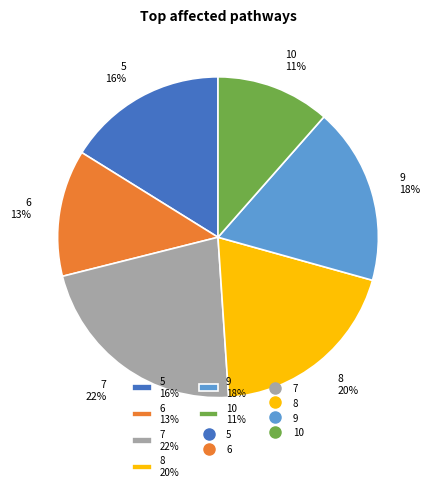

Is it true that 8 is 20% of the pie?

True